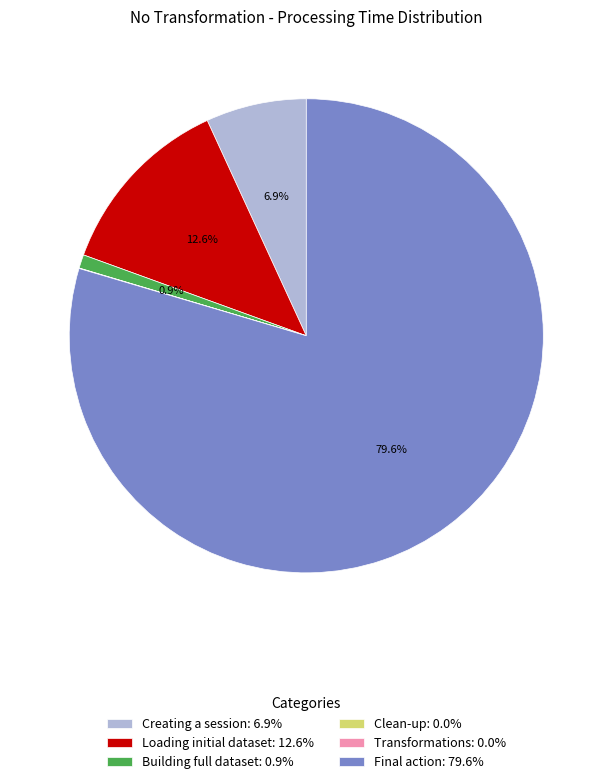

To the nearest percent, what is the difference between the largest and smallest slice percentages?

80%